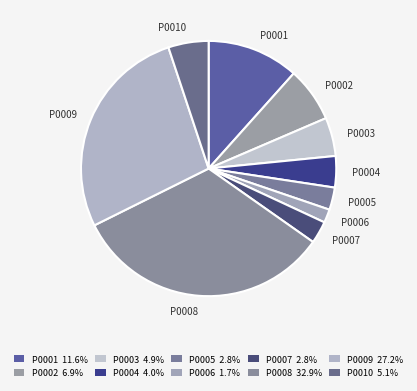

Which slice is the largest?

P0008